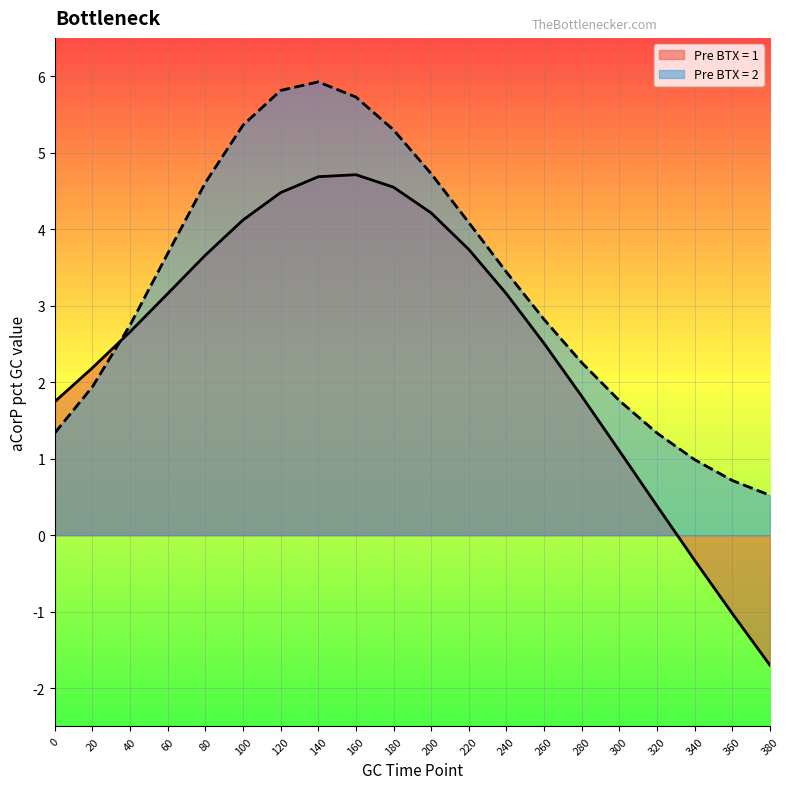

At which category is the sum across all series the highest?

140